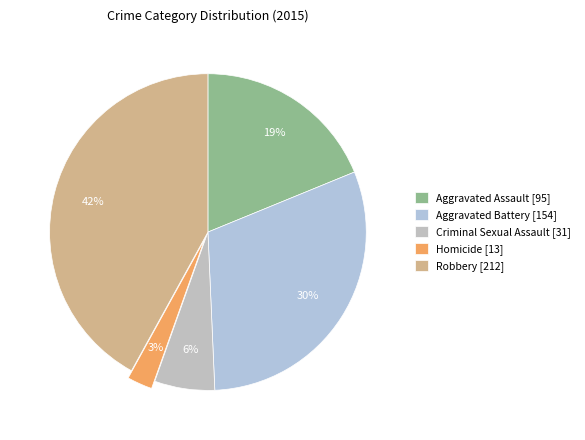

What is the ratio of the value at Aggravated Assault to the value at Aggravated Battery?

0.6